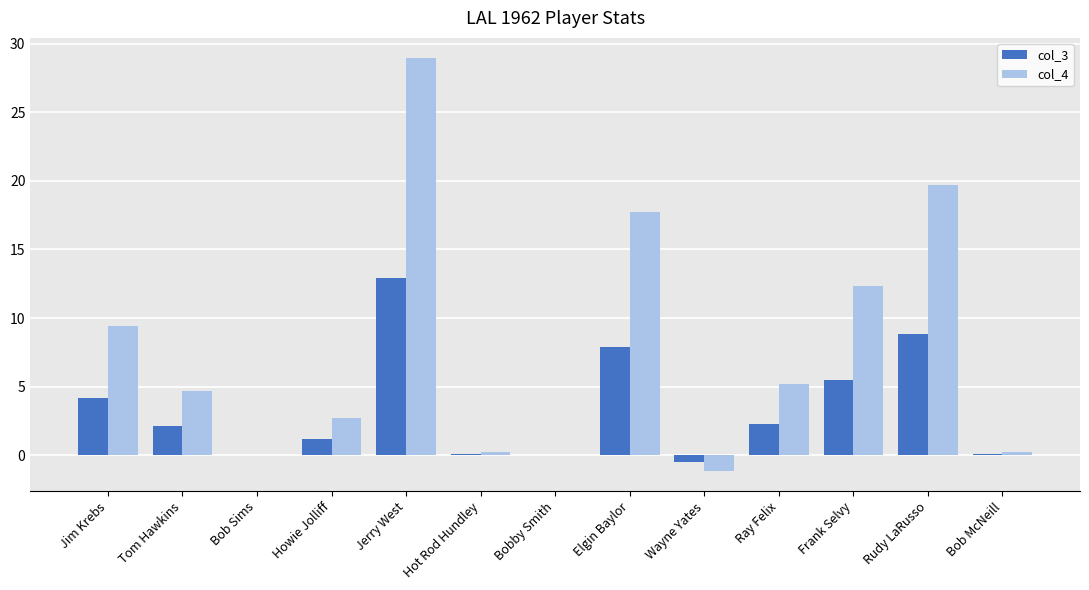

Is it true that col_4 equals 13.5 at Jim Krebs?

False